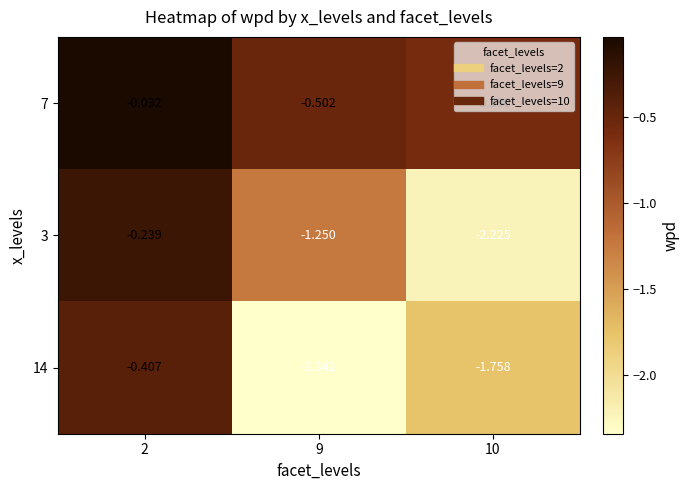

Is the value of 14 at 10 greater than the value of 7 at 9?

No